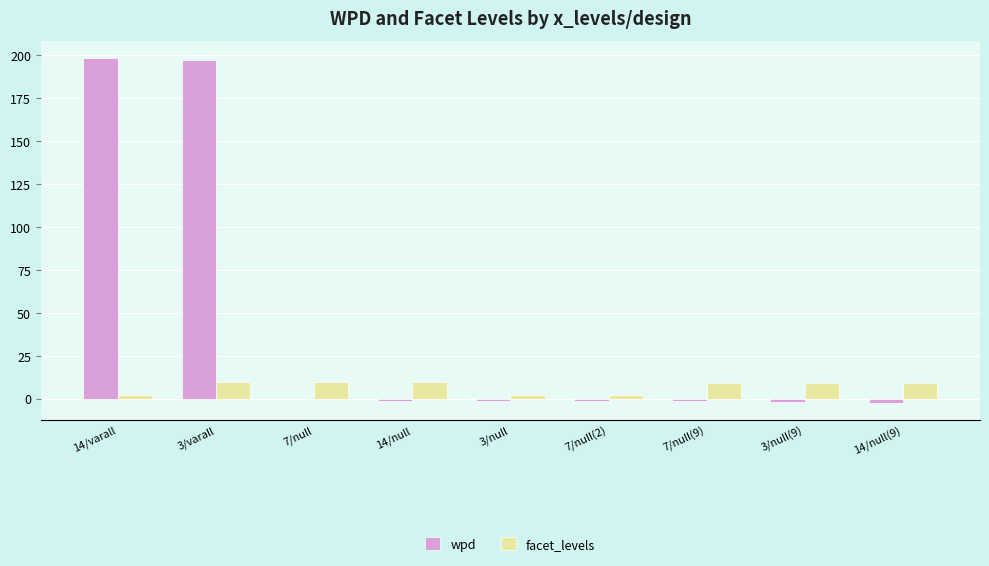

What is the greatest value displayed?

198.3